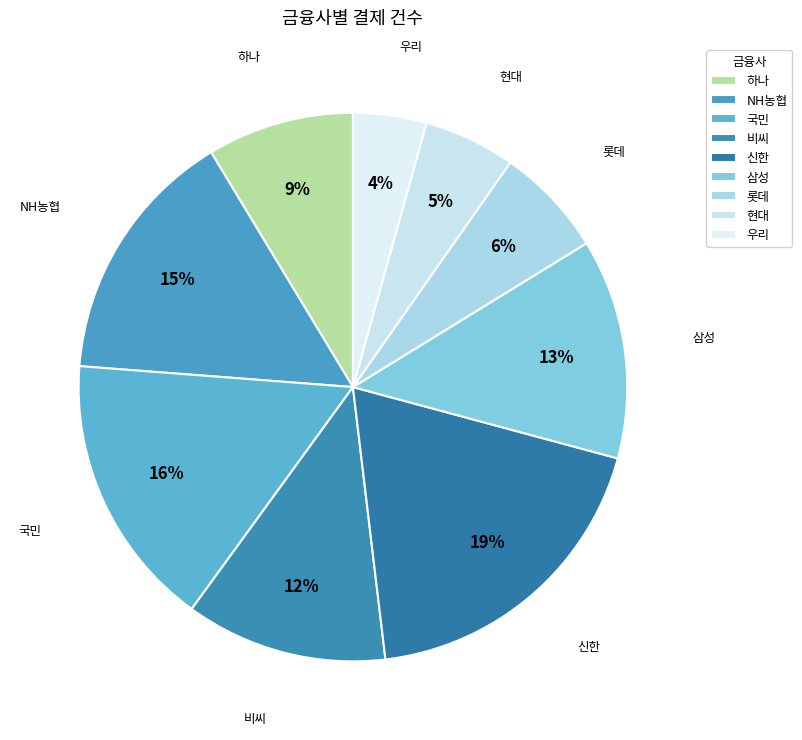

Which category has the smallest portion of the pie?

우리